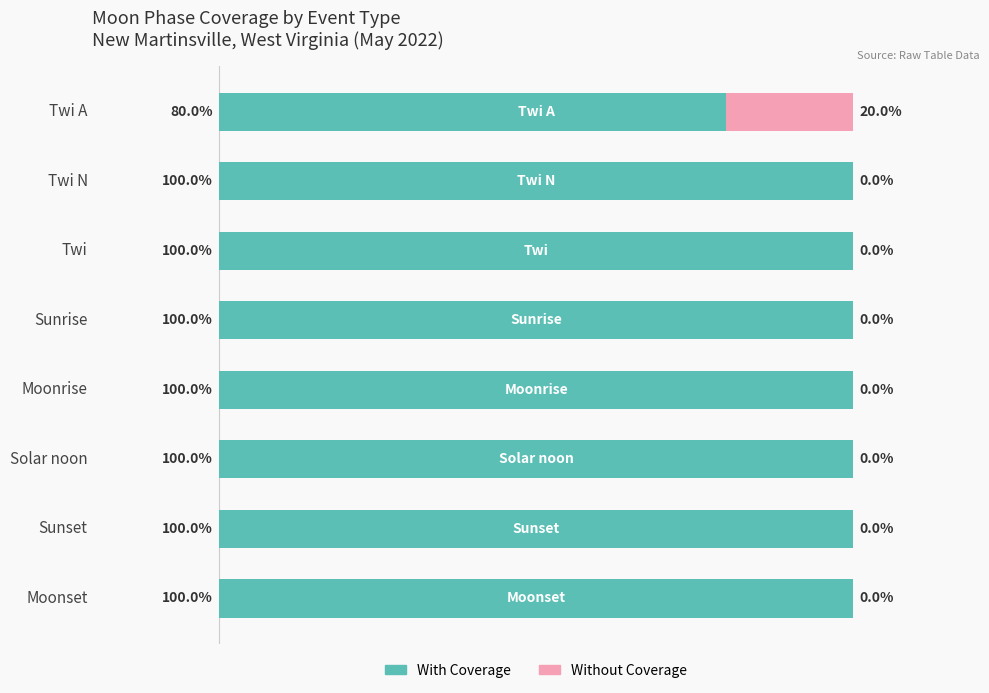

Where is With Coverage nearest to the value 90?

Twi A